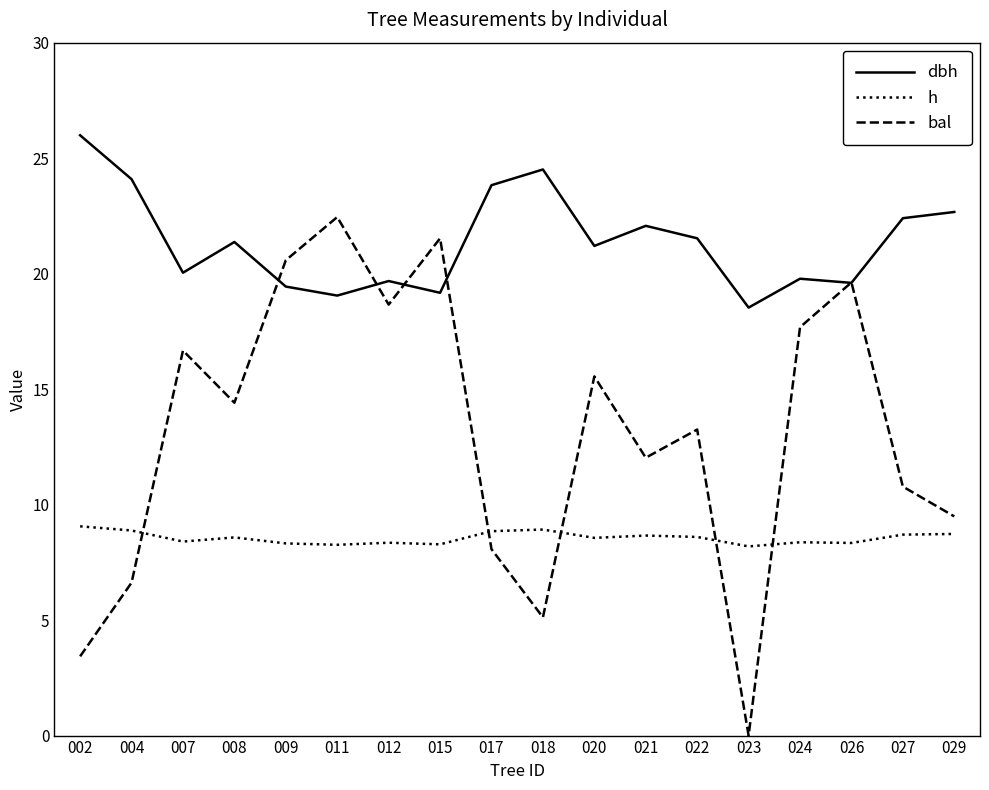

What is the sum of all h values?

154.1